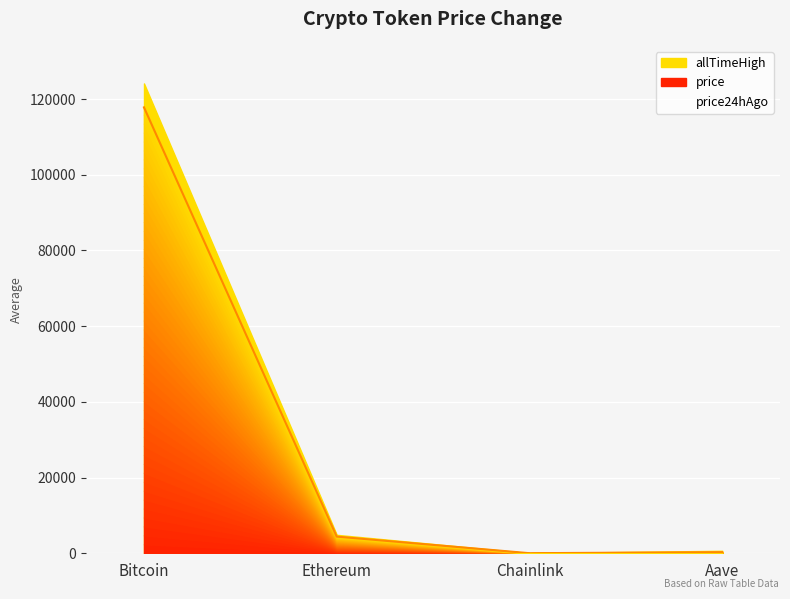

Rank the categories by value from highest to lowest.

Bitcoin, Ethereum, Aave, Chainlink